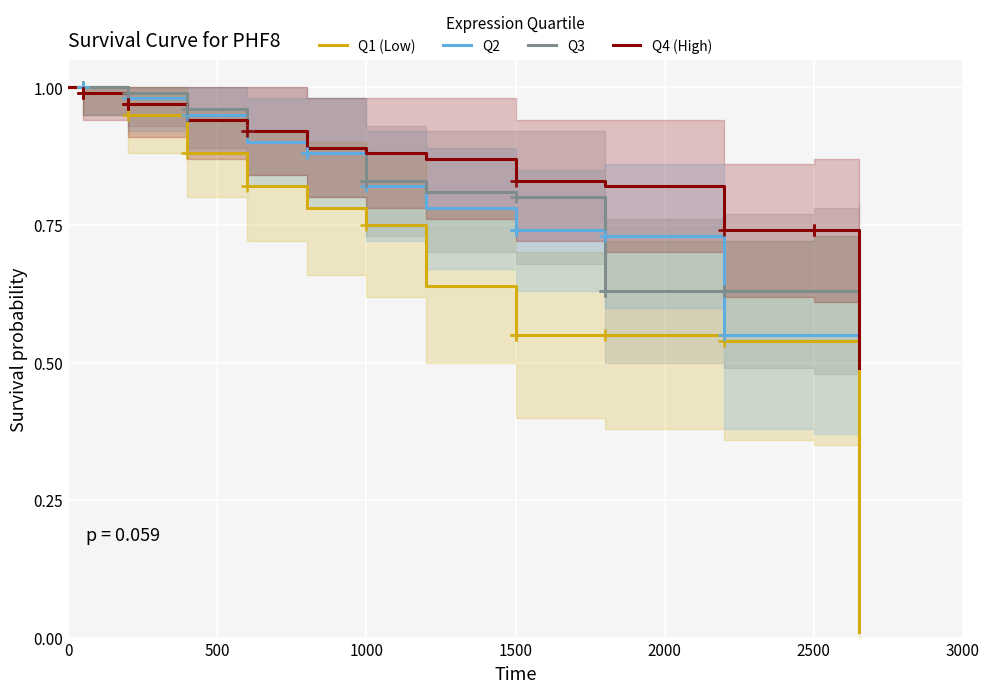

Which has a higher value, 10 or 3000?

3000